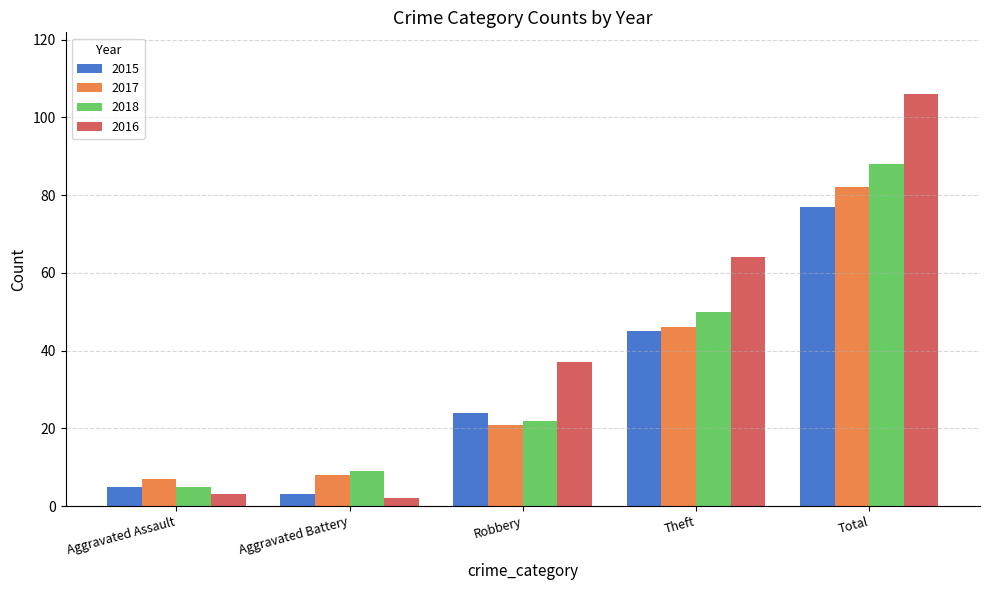

What is the sum of all 2015 values?

154